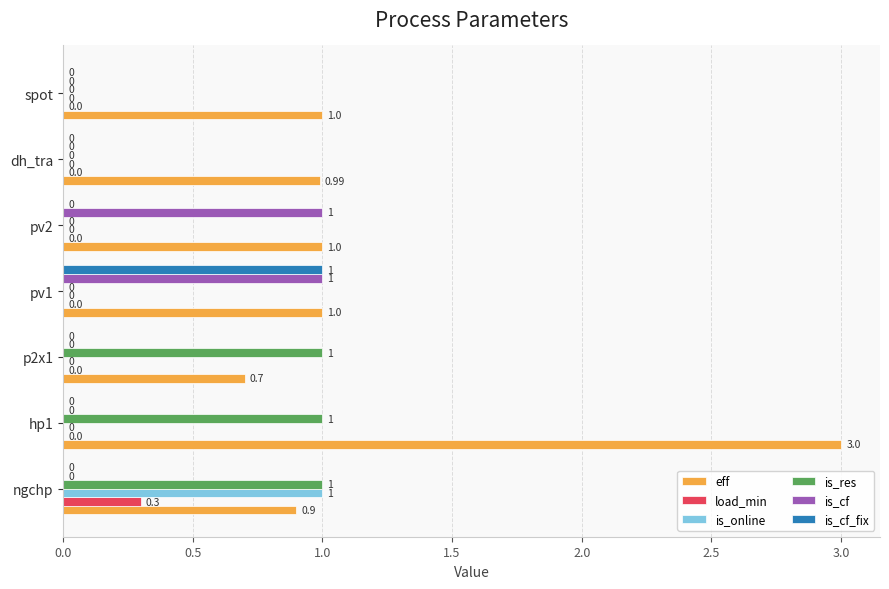

Which series has the largest total across all categories?

eff